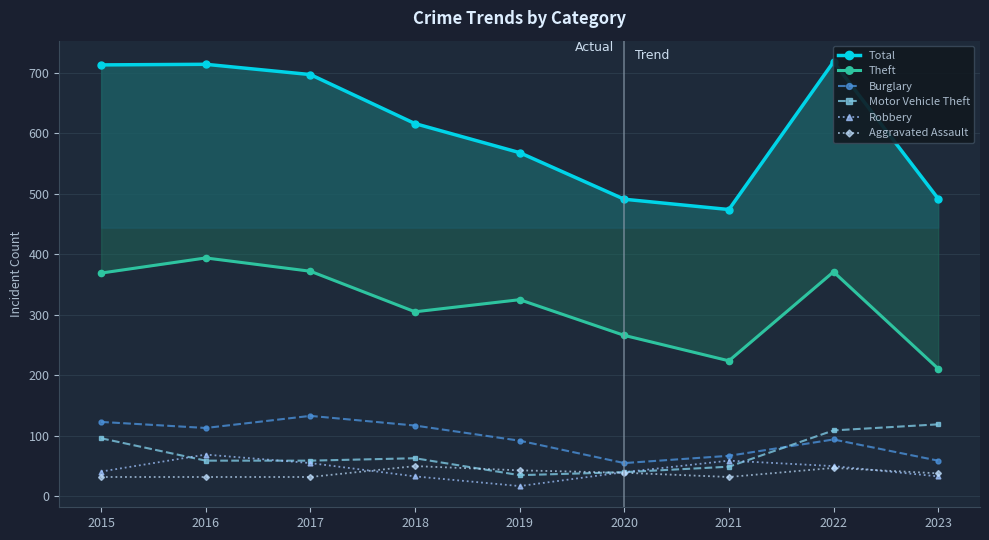

What is the minimum value shown in the chart?

17